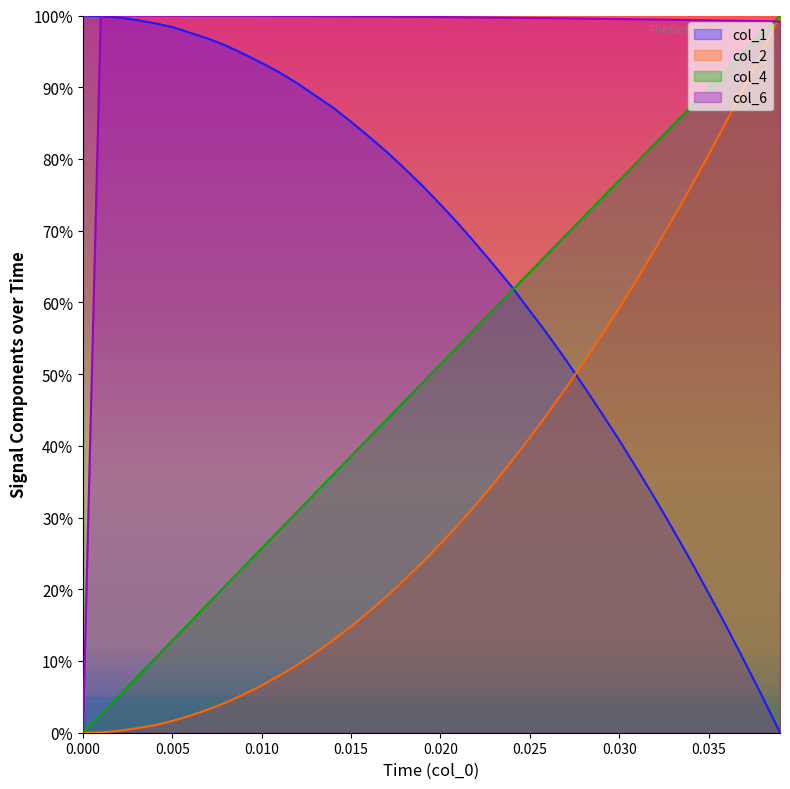

What is the difference between the maximum and minimum values in the col_1 series?

100.0